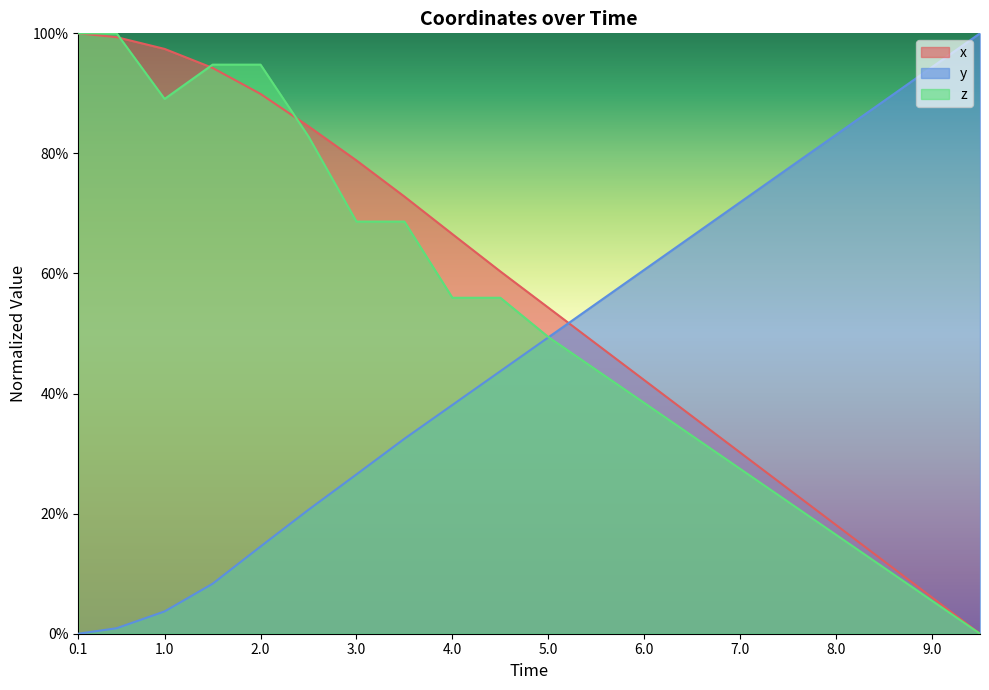

True or false: z and y cross at least once.

True